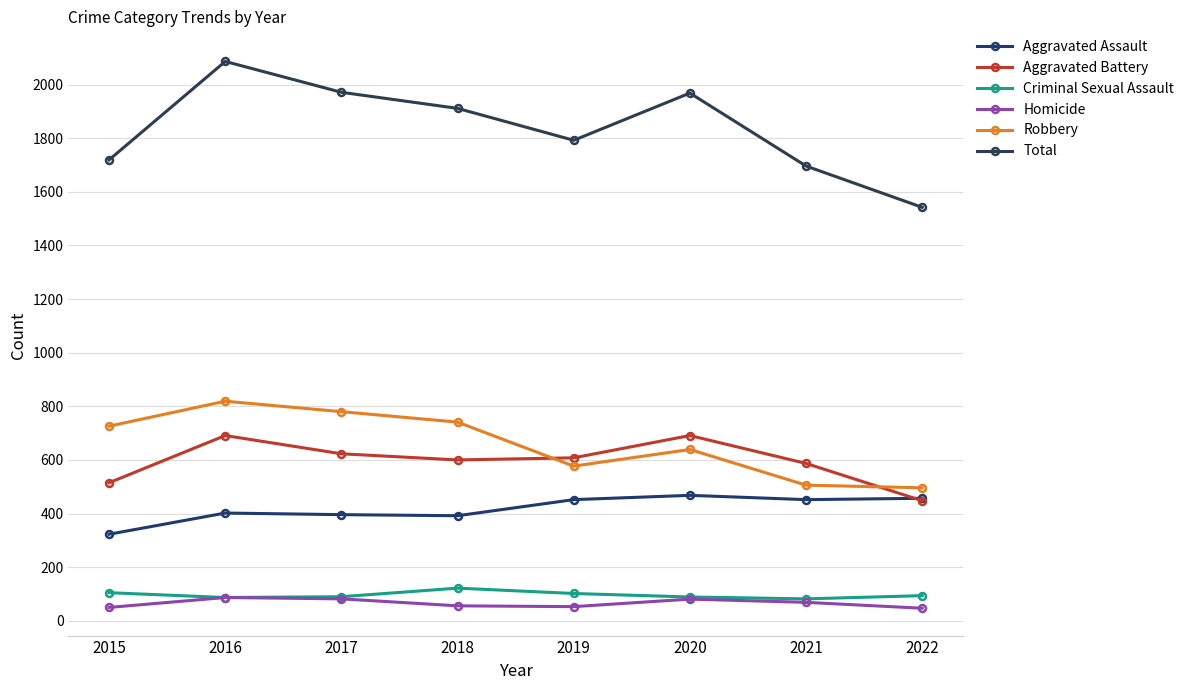

How many categories are shown in the chart?

8